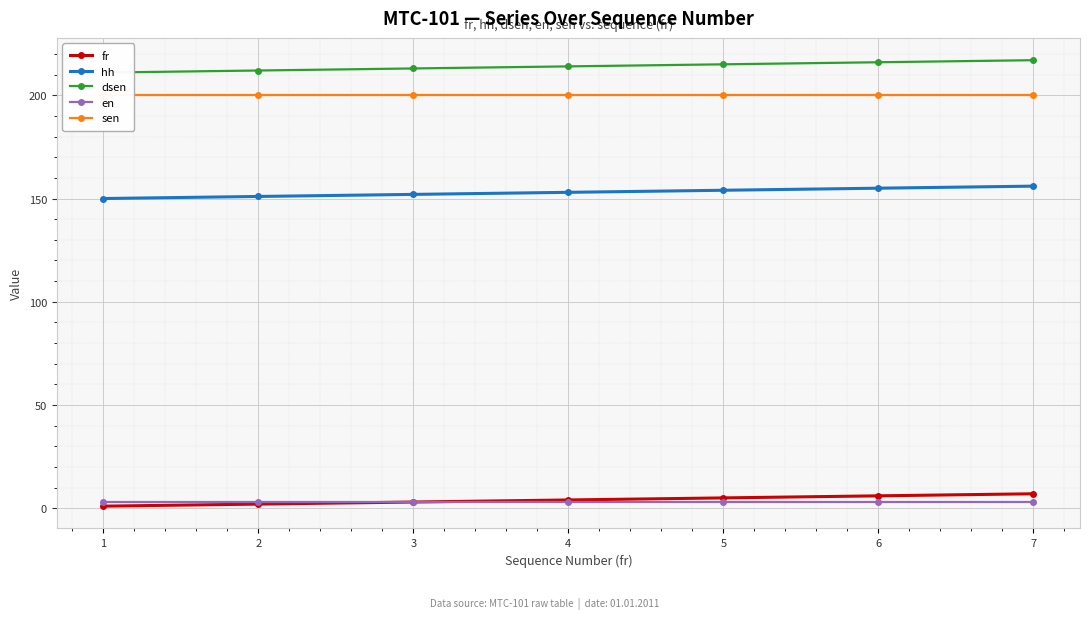

True or false: sen and dsen cross at least once.

False